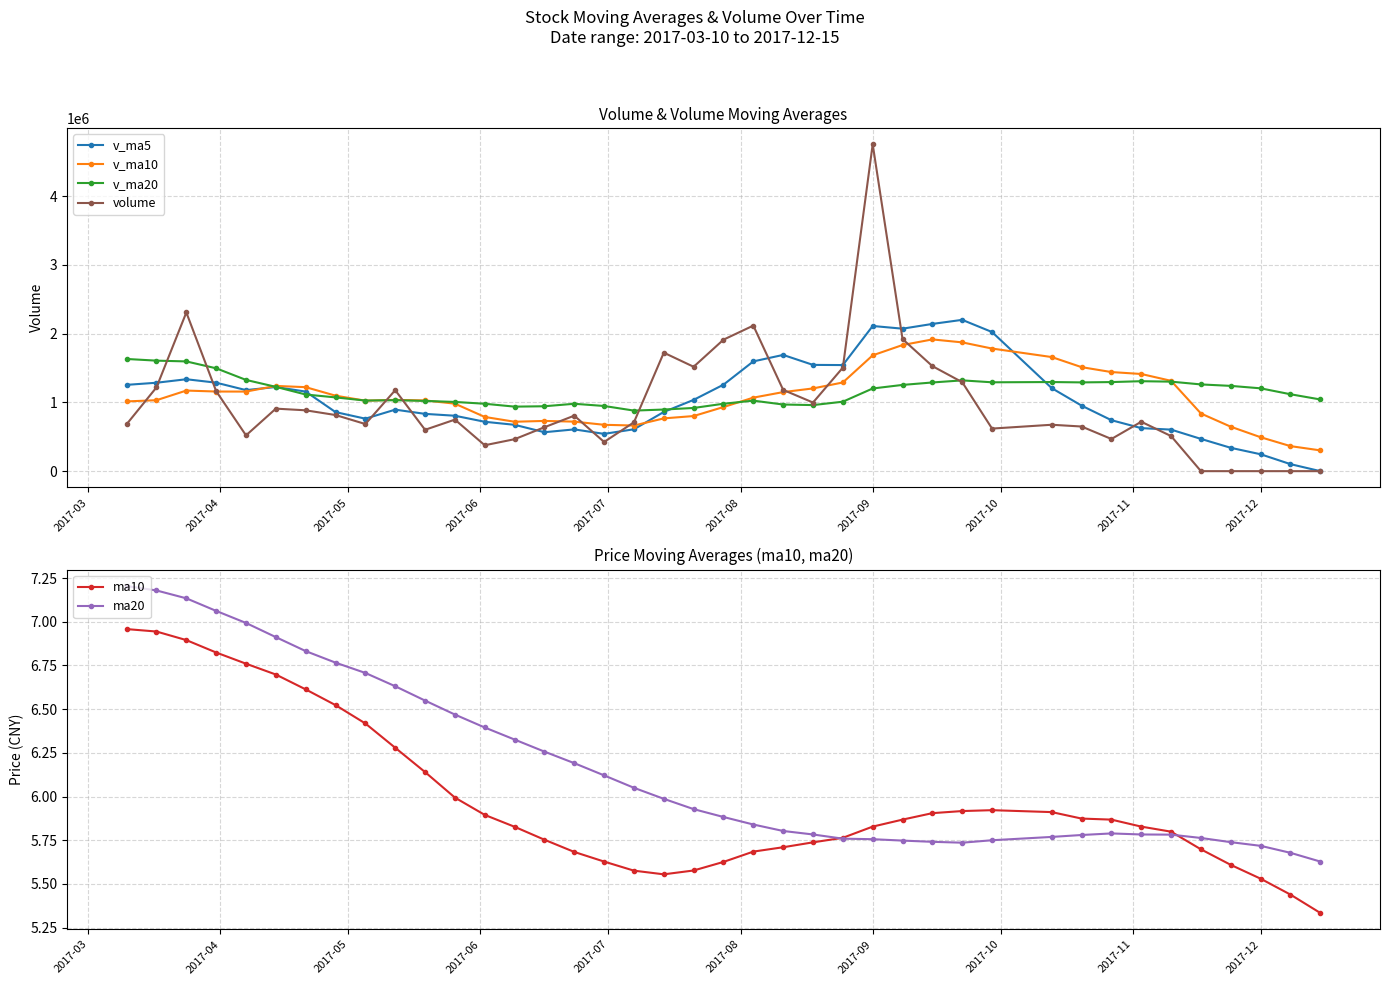

What is the highest value of the v_ma10 series?

1915692.2